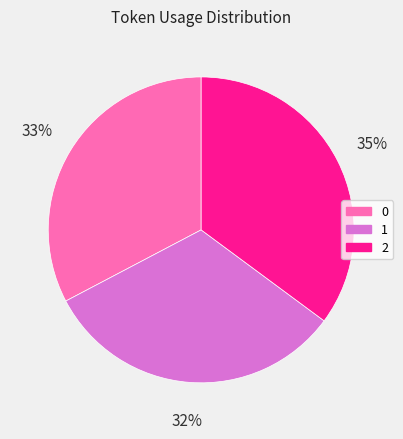

To the nearest percent, what percentage of the pie is 2?

35%